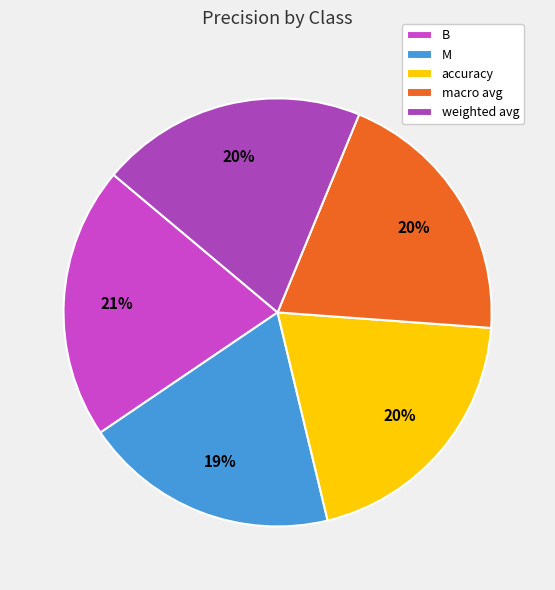

Which has a higher value, weighted avg or B?

B